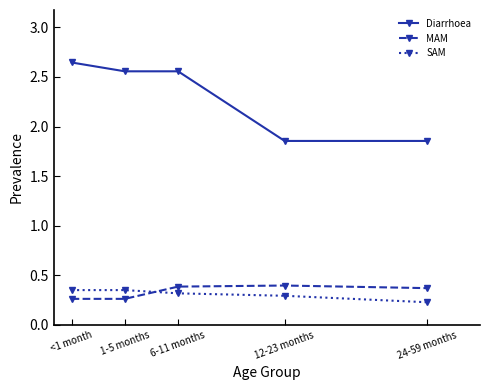

Is it true that Diarrhoea equals 3.6 at 6-11 months?

False